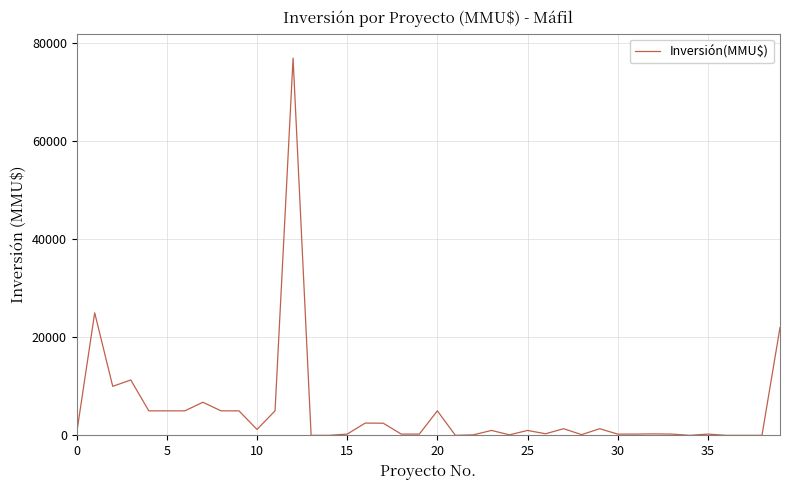

What is the difference between the maximum and minimum values?

77000